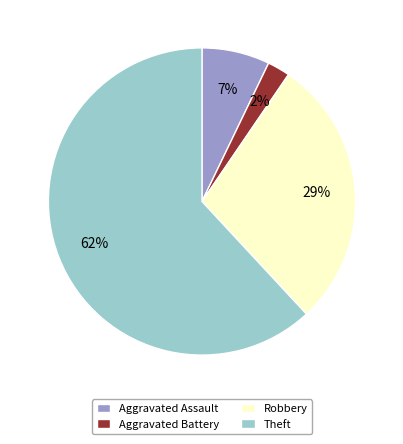

To the nearest percent, what is the average slice percentage?

25%